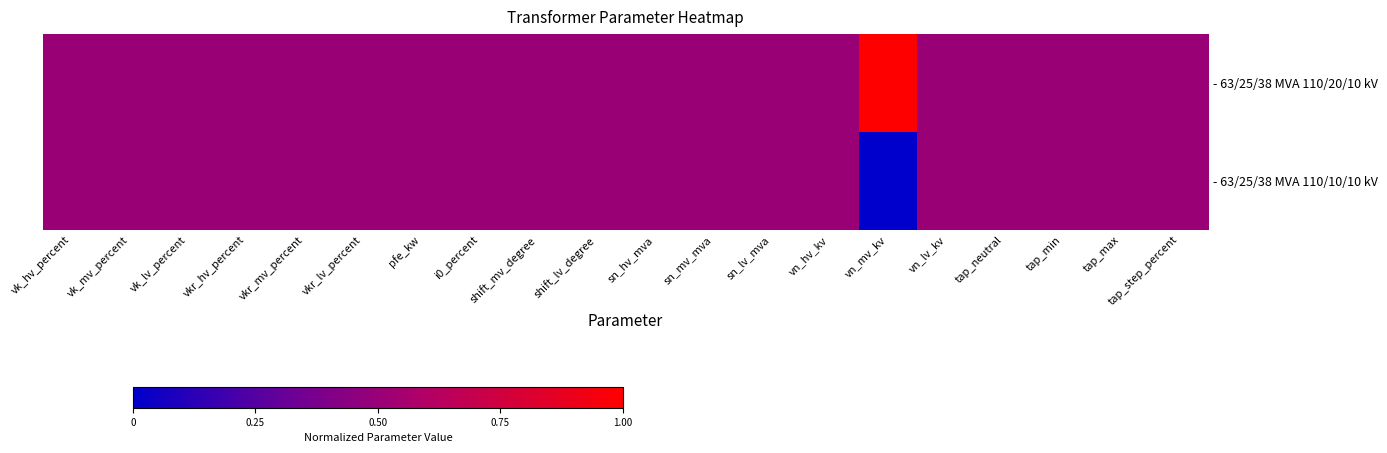

Reading right to left, extract all data points from this chart.

- 63/25/38 MVA 110/20/10 kV: tap_step_percent=0.5	tap_max=0.5	tap_min=0.5	tap_neutral=0.5	vn_lv_kv=0.5	vn_mv_kv=1.0	vn_hv_kv=0.5	sn_lv_mva=0.5	sn_mv_mva=0.5	sn_hv_mva=0.5	shift_lv_degree=0.5	shift_mv_degree=0.5	i0_percent=0.5	pfe_kw=0.5	vkr_lv_percent=0.5	vkr_mv_percent=0.5	vkr_hv_percent=0.5	vk_lv_percent=0.5	vk_mv_percent=0.5	vk_hv_percent=0.5
- 63/25/38 MVA 110/10/10 kV: tap_step_percent=0.5	tap_max=0.5	tap_min=0.5	tap_neutral=0.5	vn_lv_kv=0.5	vn_mv_kv=0.0	vn_hv_kv=0.5	sn_lv_mva=0.5	sn_mv_mva=0.5	sn_hv_mva=0.5	shift_lv_degree=0.5	shift_mv_degree=0.5	i0_percent=0.5	pfe_kw=0.5	vkr_lv_percent=0.5	vkr_mv_percent=0.5	vkr_hv_percent=0.5	vk_lv_percent=0.5	vk_mv_percent=0.5	vk_hv_percent=0.5